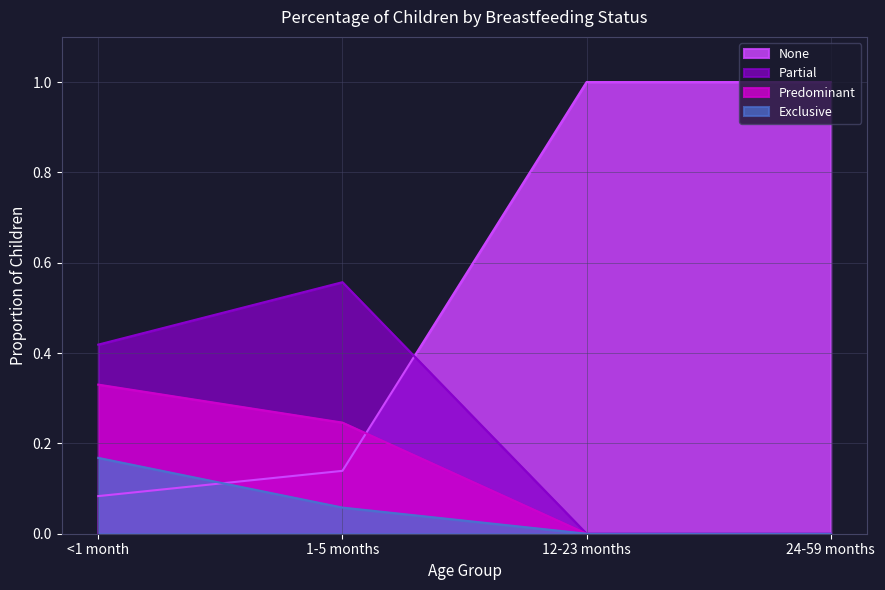

What is the label of the 4th point from the right?

<1 month